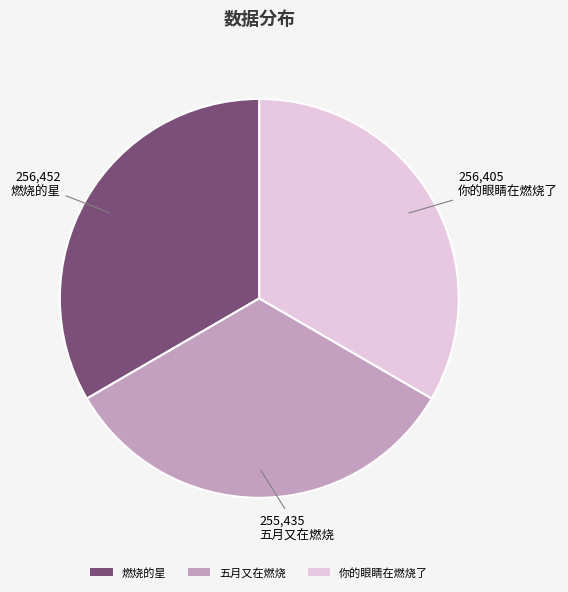

Does any single category account for the majority?

No